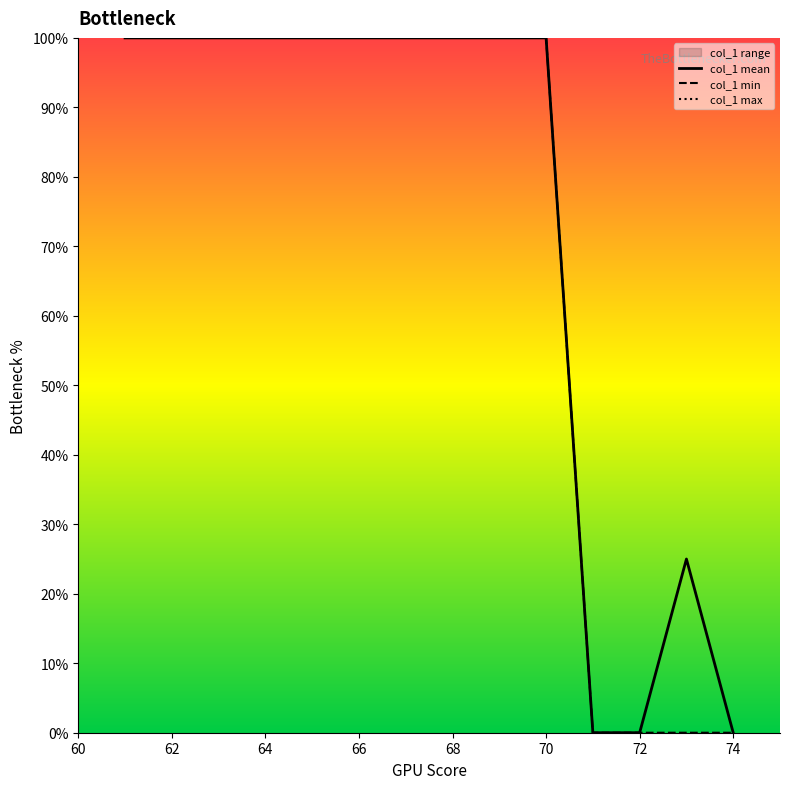

True or false: col_1 min has a value of 100.0 at 70.

True